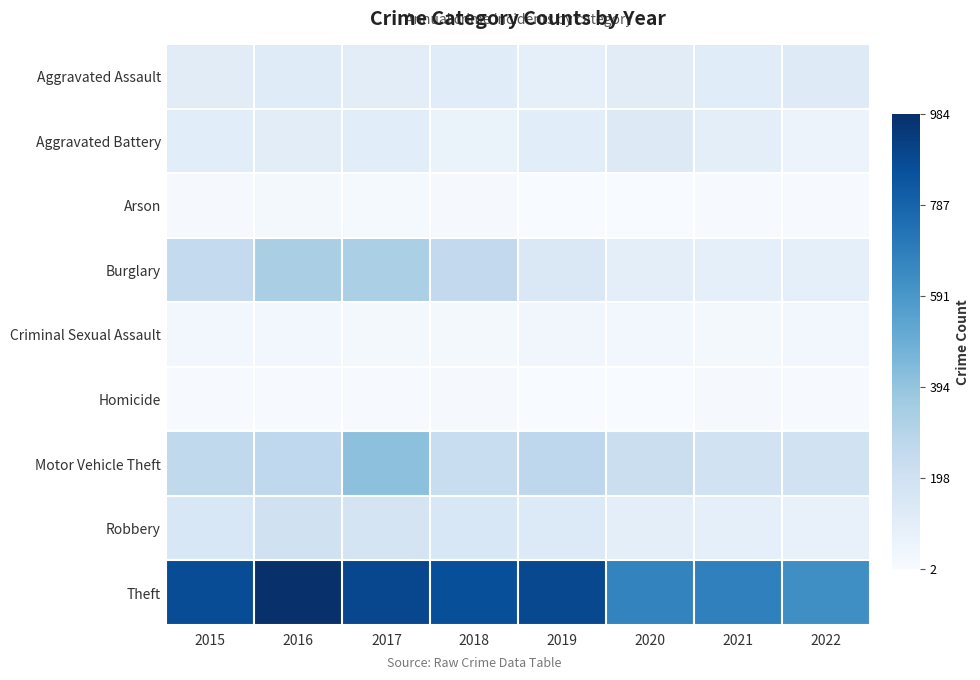

Reading left to right, what are all the values shown in this chart?

Aggravated Assault: 2015=110	2016=118	2017=105	2018=115	2019=92	2020=113	2021=115	2022=123
Aggravated Battery: 2015=108	2016=102	2017=108	2018=67	2019=108	2020=126	2021=100	2022=56
Arson: 2015=13	2016=20	2017=14	2018=12	2019=5	2020=4	2021=6	2022=9
Burglary: 2015=254	2016=333	2017=329	2018=257	2019=143	2020=100	2021=90	2022=90
Criminal Sexual Assault: 2015=28	2016=30	2017=21	2018=21	2019=35	2020=27	2021=25	2022=27
Homicide: 2015=9	2016=7	2017=8	2018=10	2019=5	2020=2	2021=13	2022=9
Motor Vehicle Theft: 2015=261	2016=265	2017=411	2018=231	2019=273	2020=222	2021=193	2022=192
Robbery: 2015=154	2016=194	2017=178	2018=155	2019=135	2020=97	2021=91	2022=76
Theft: 2015=874	2016=984	2017=892	2018=868	2019=891	2020=666	2021=678	2022=626